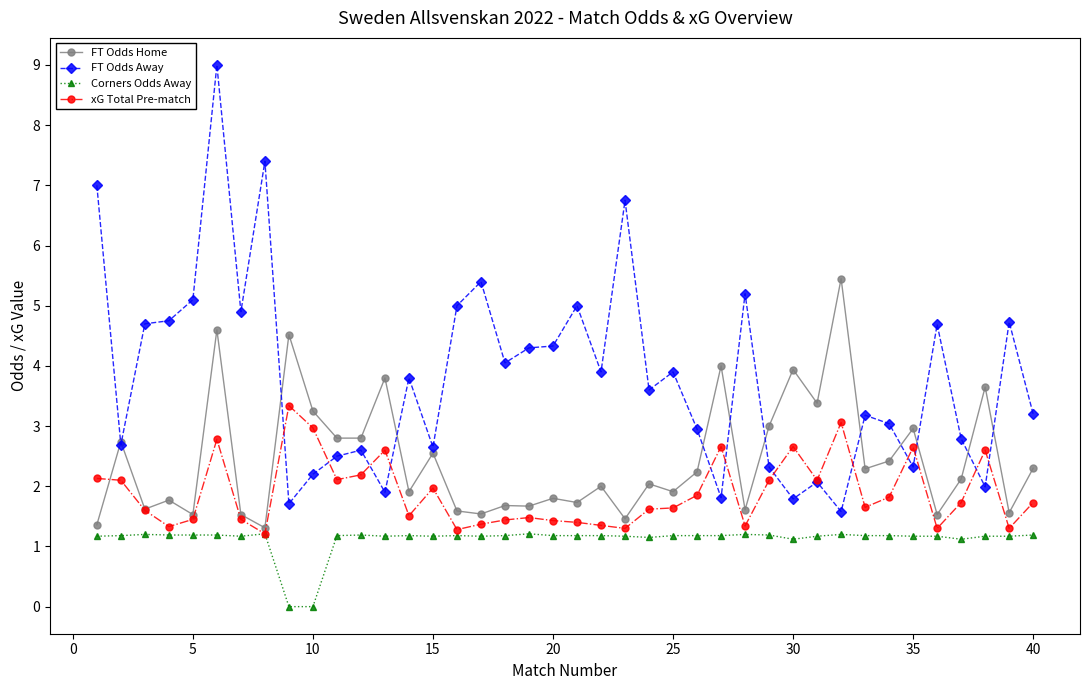

How many lines are shown in the chart?

4